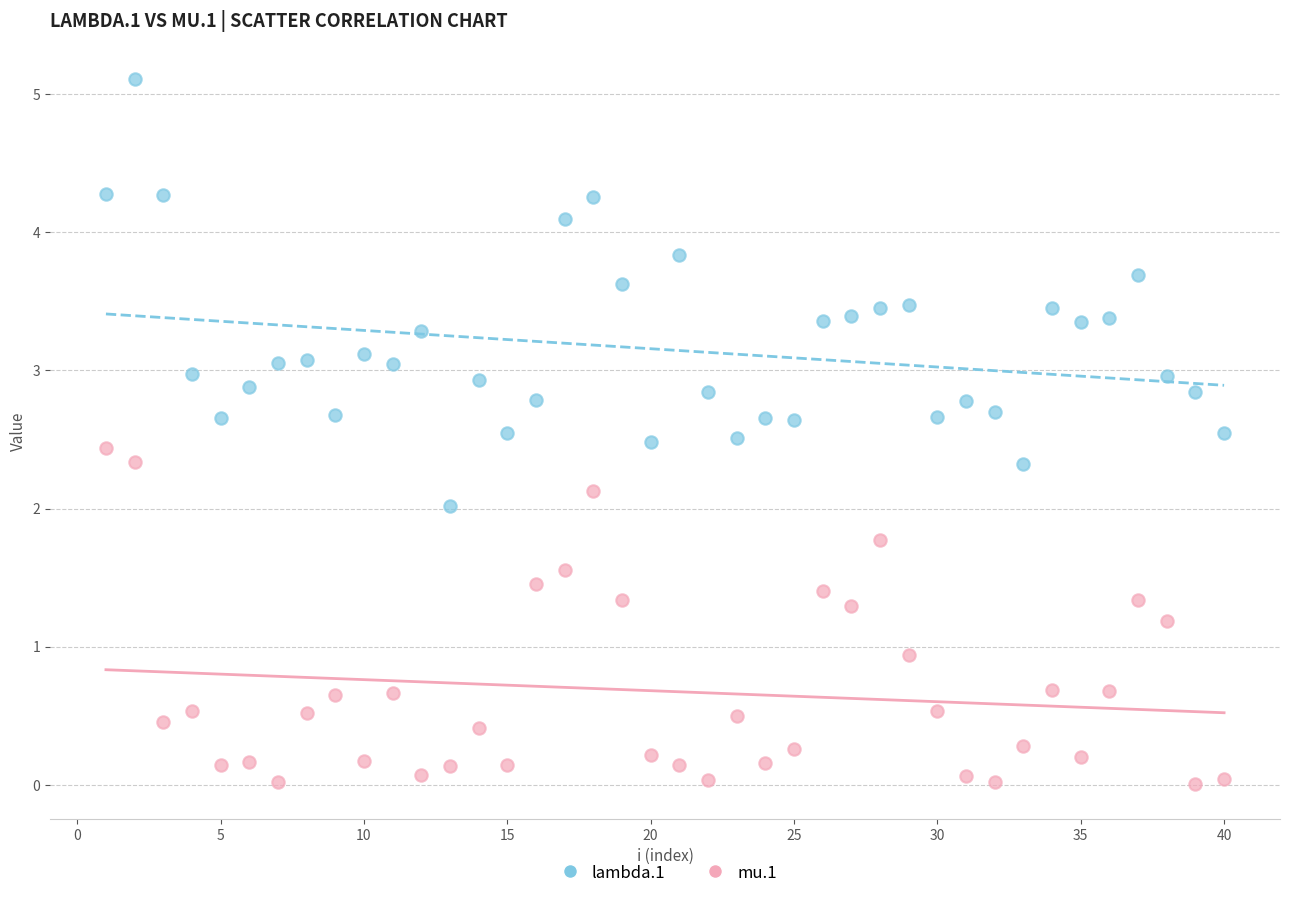

Across all data points, what is the range of Y values (max minus min)?

5.1